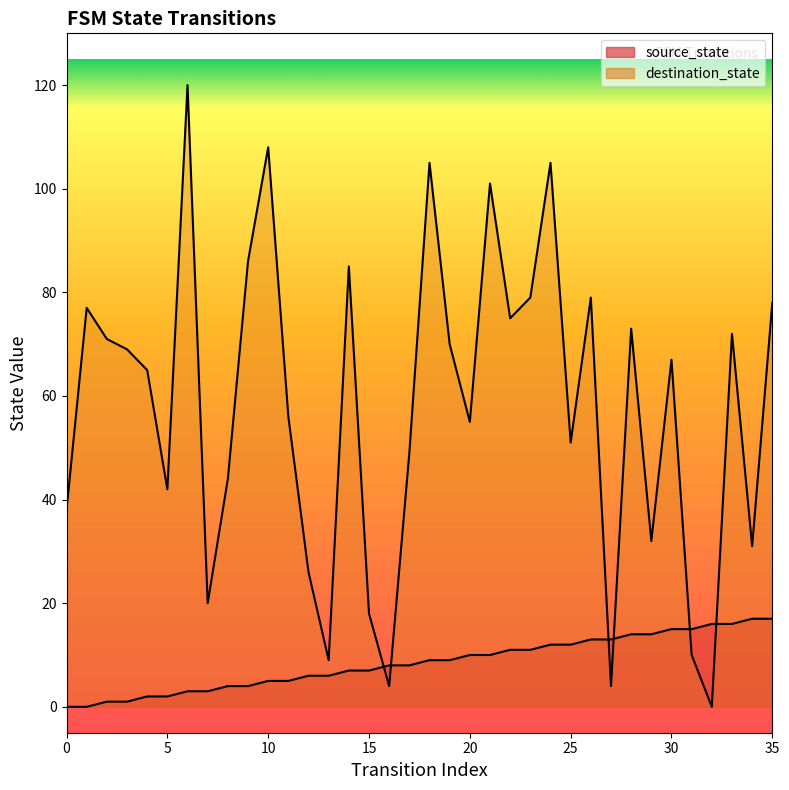

What is the difference between the second highest and minimum values in the destination_state series?

108